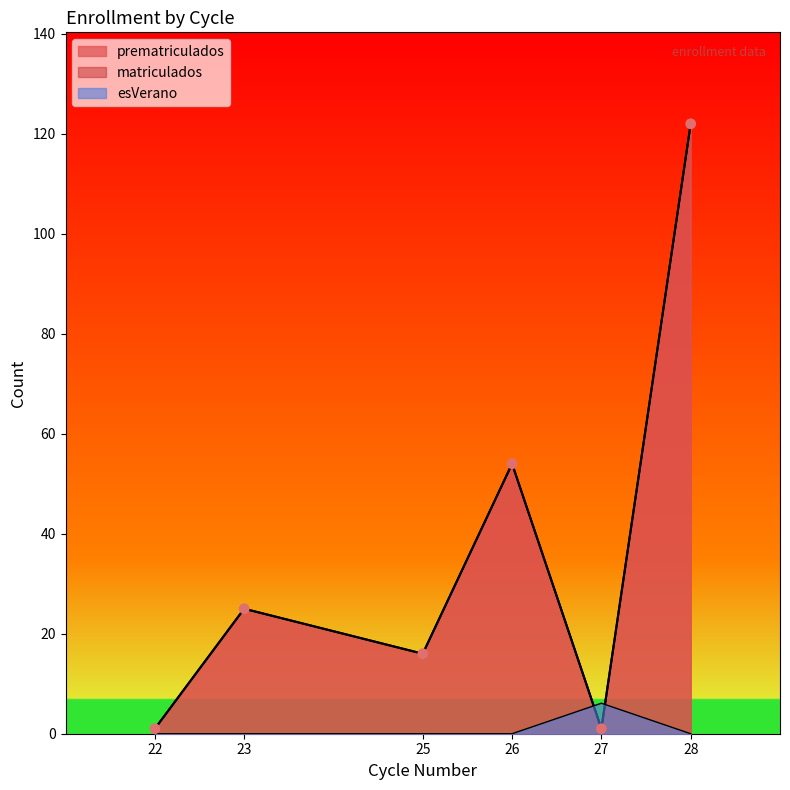

Is the value of esVerano at 23 greater than the value of matriculados at 28?

No